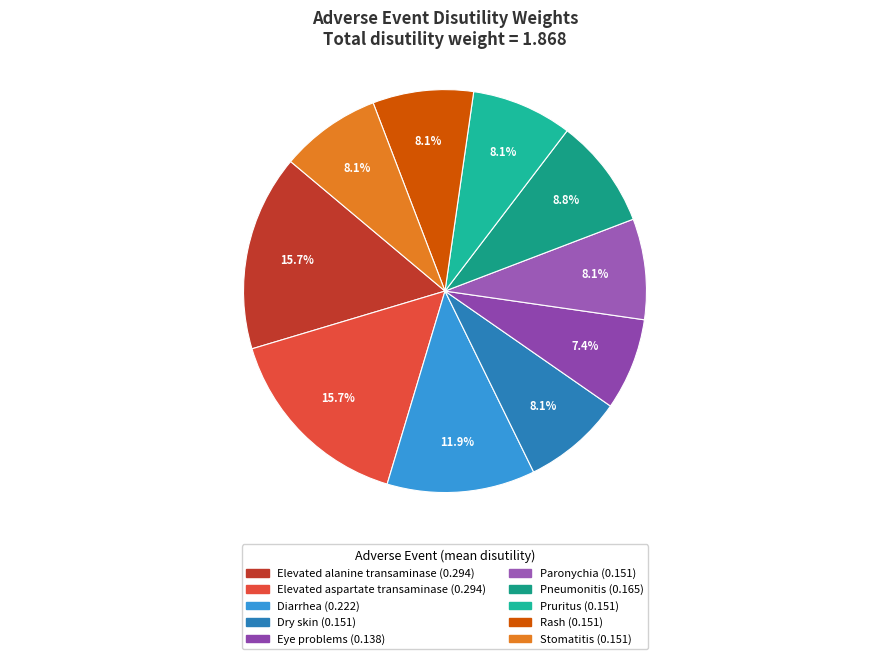

Which category has the biggest portion of the pie?

Elevated alanine
transaminase